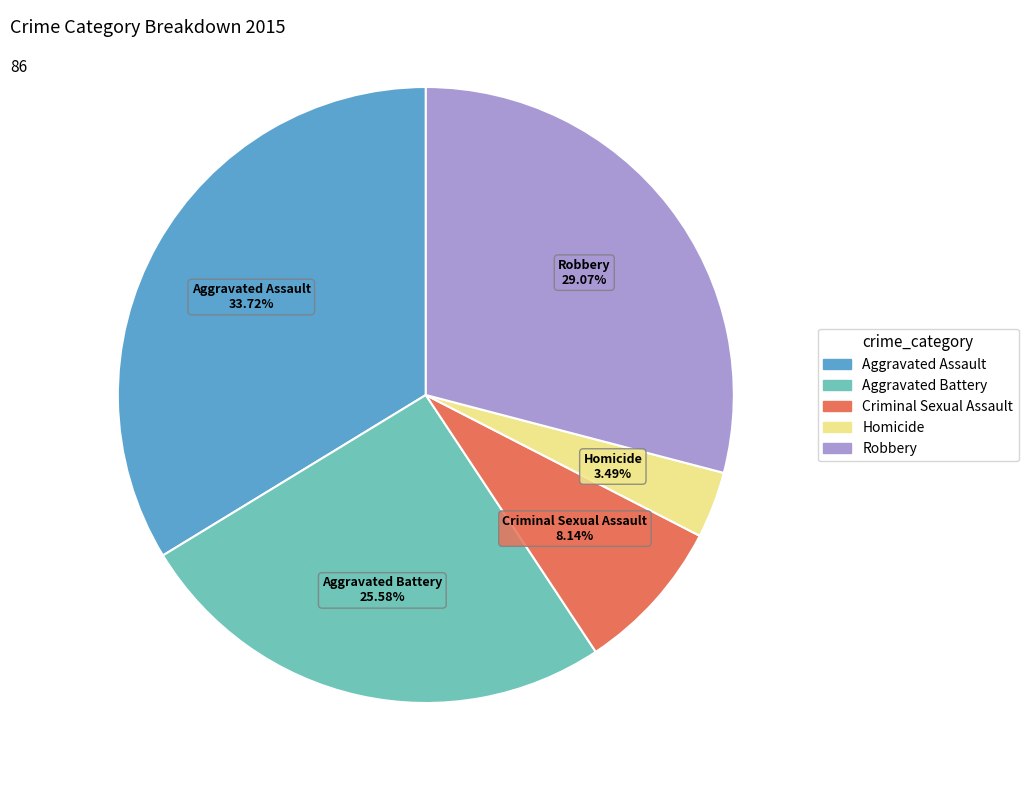

What percentage is the Robbery slice, to the nearest percent?

29%